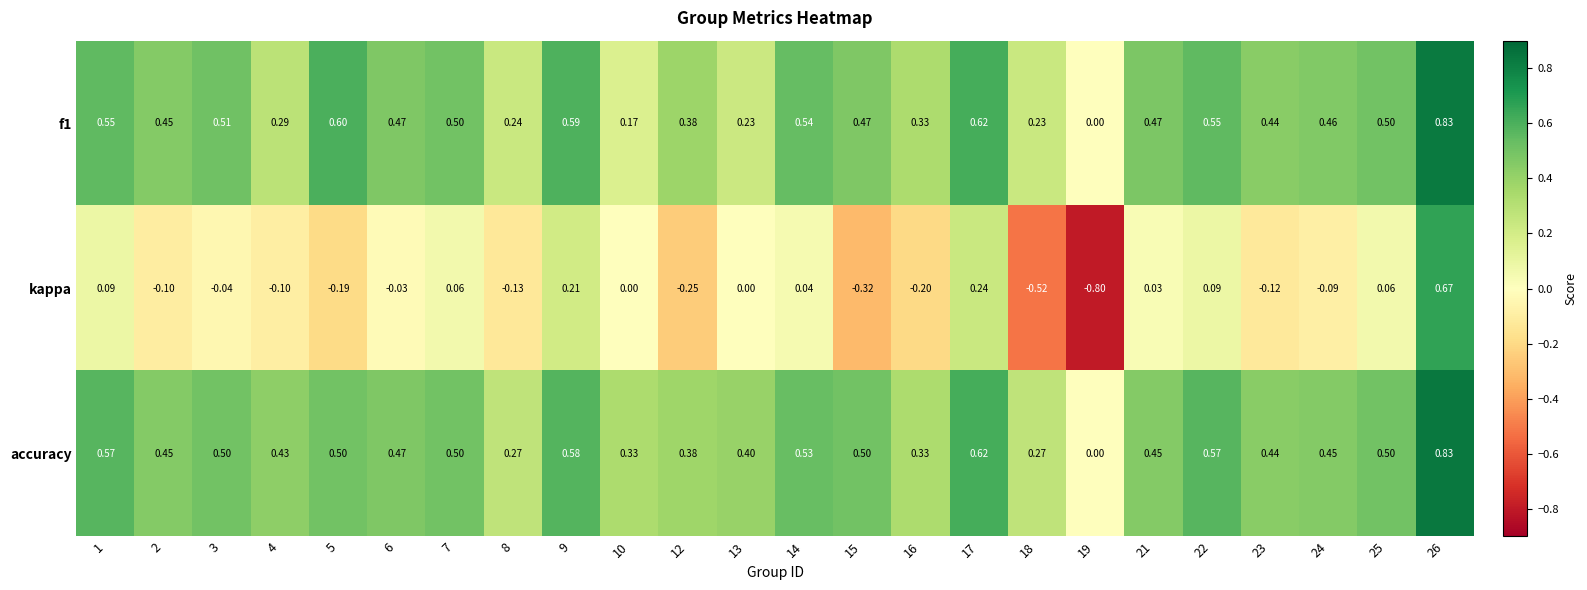

How many distinct data groups are displayed?

3